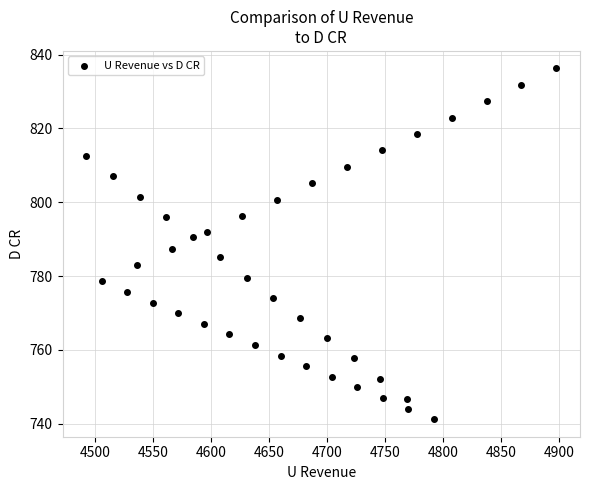

What is the range of X values (max minus min)?

405.5